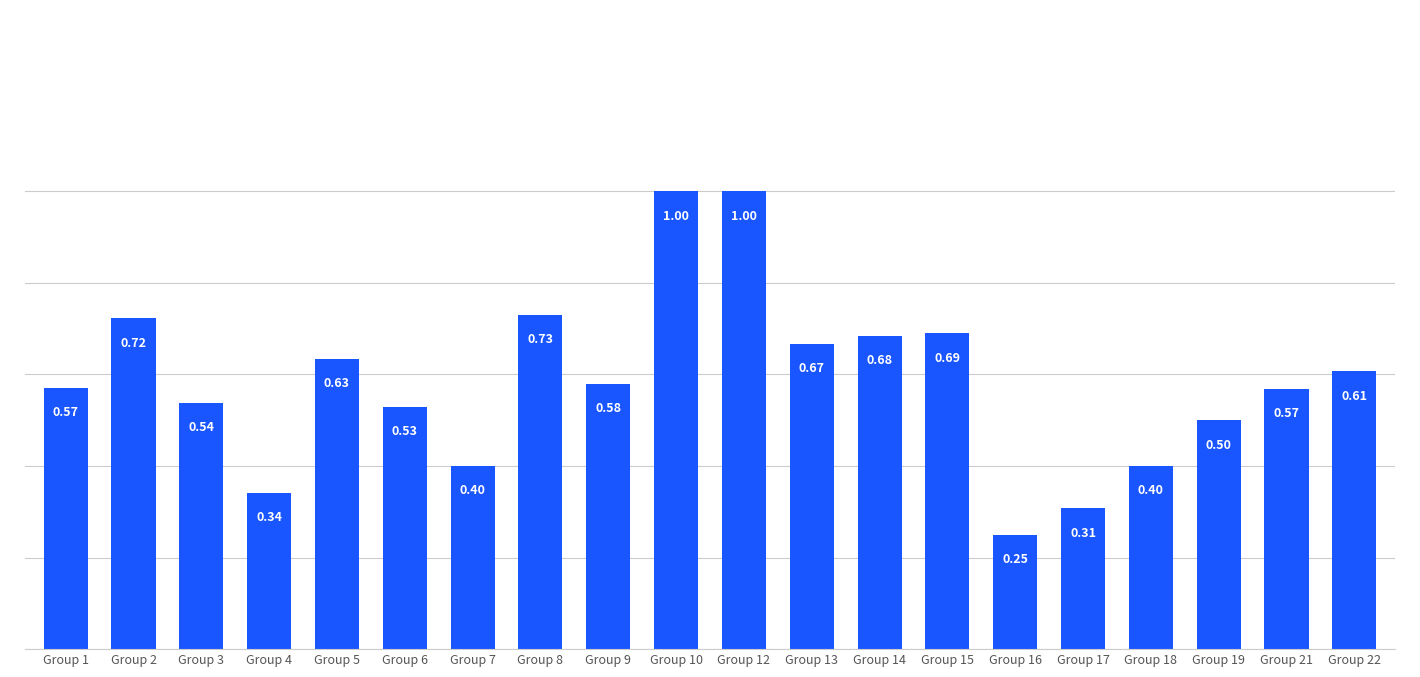

Which label corresponds to the smallest value in the chart?

Group 16